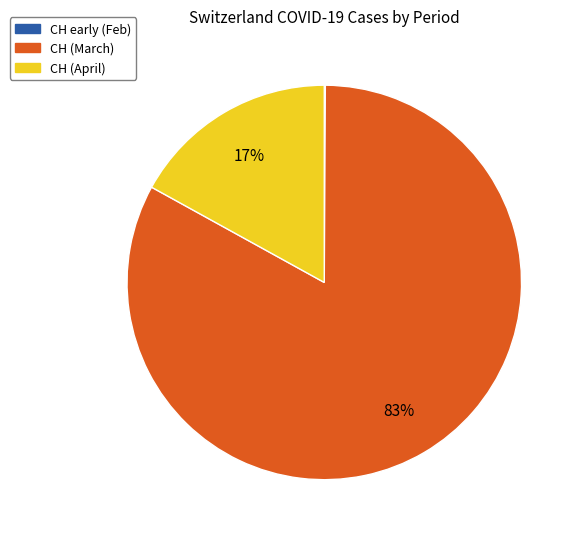

Does any single category account for the majority?

Yes